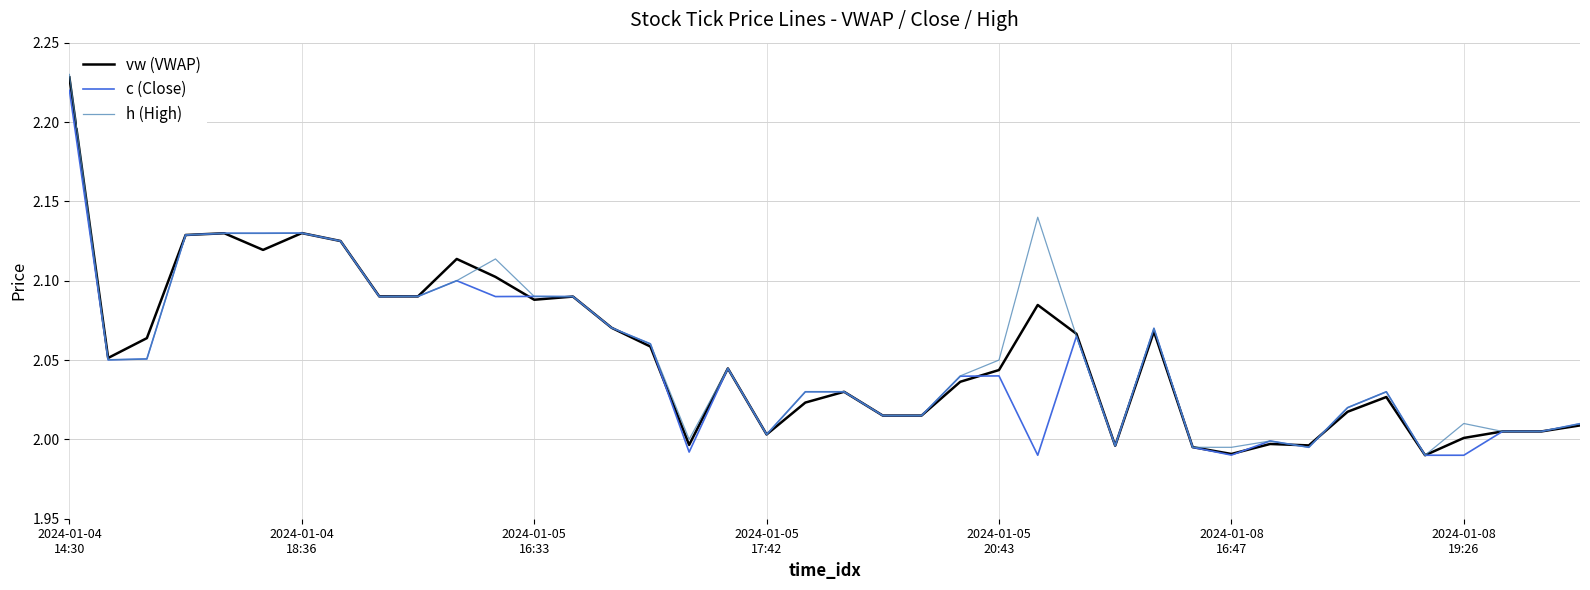

What is the difference between the maximum and minimum values in the vw (VWAP) series?

0.2